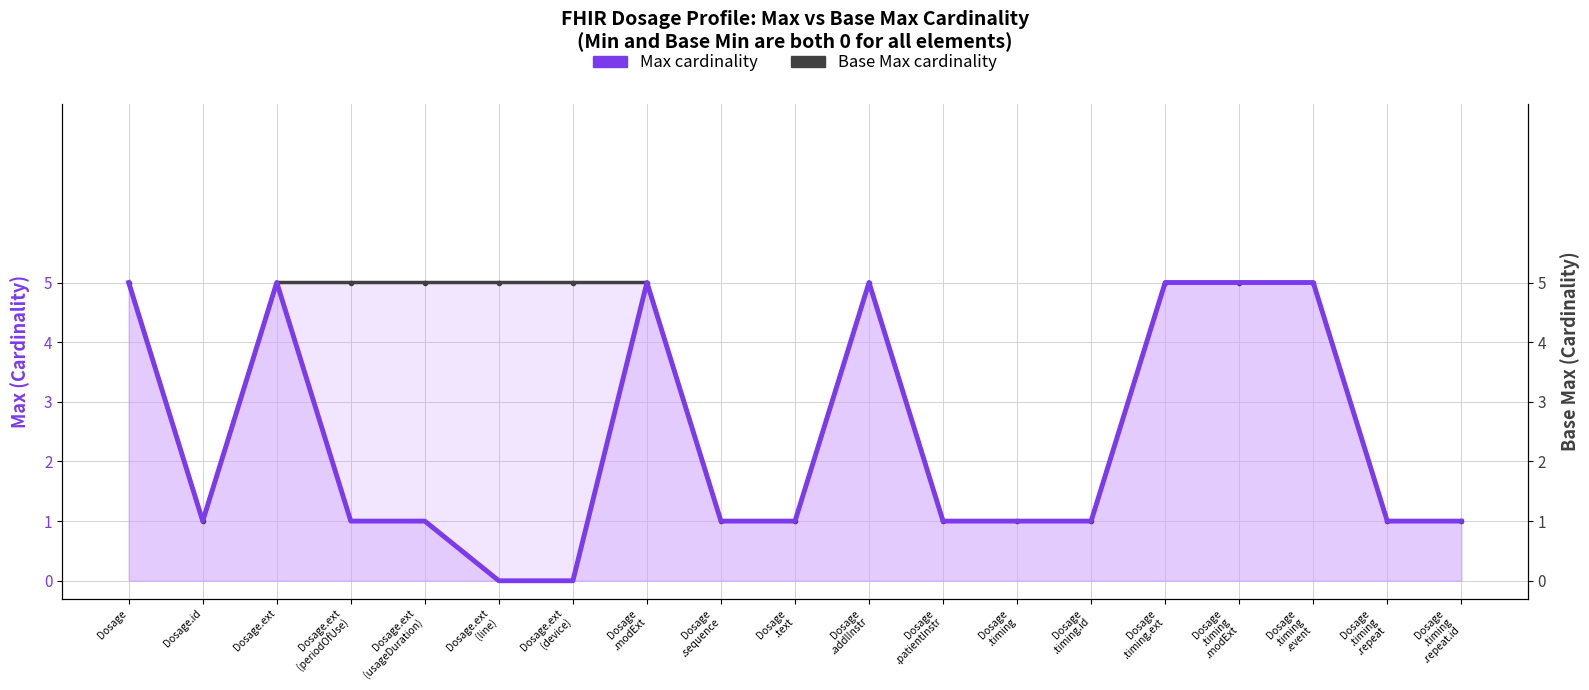

Which category has the lowest value in the Max (cardinality) series?

Dosage.ext
(line)